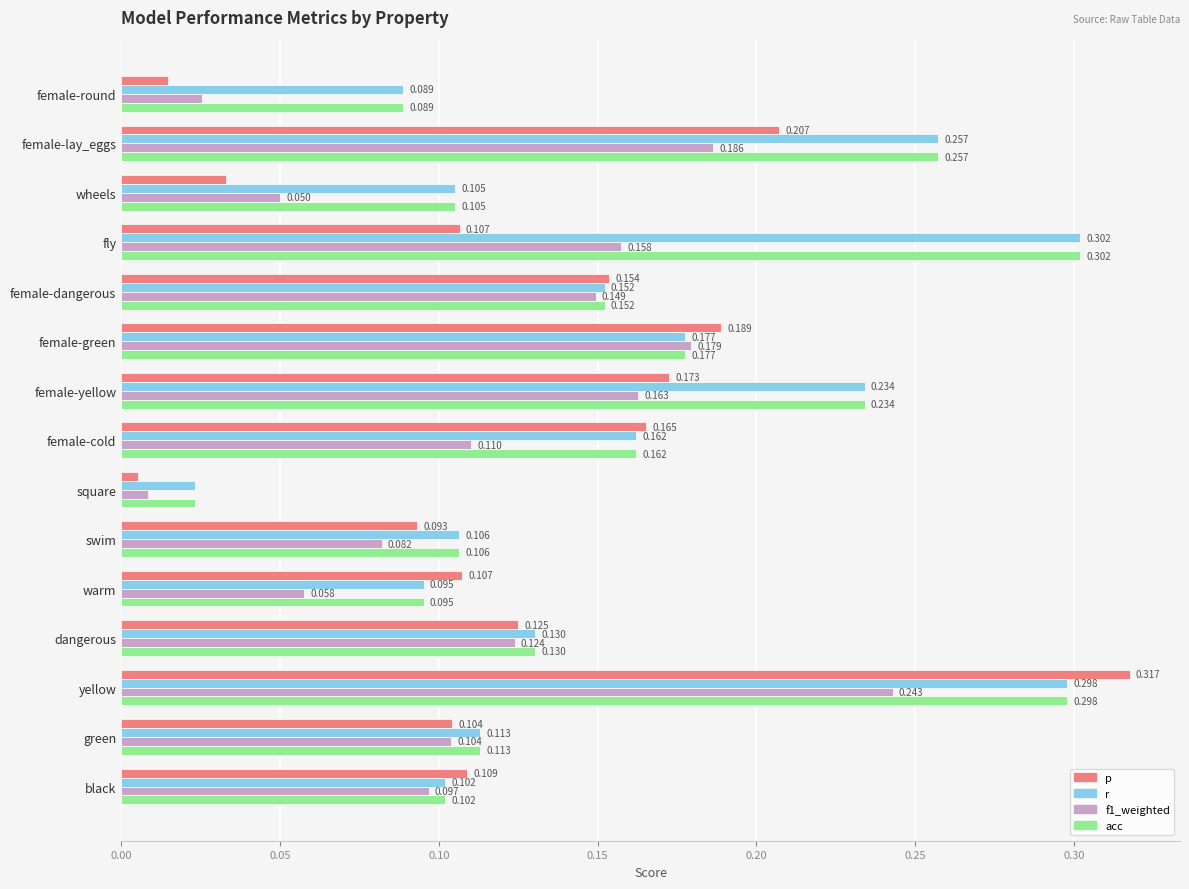

Rank the categories by f1_weighted value from highest to lowest.

yellow, female-lay_eggs, female-green, female-yellow, fly, female-dangerous, dangerous, female-cold, green, black, swim, warm, wheels, female-round, square